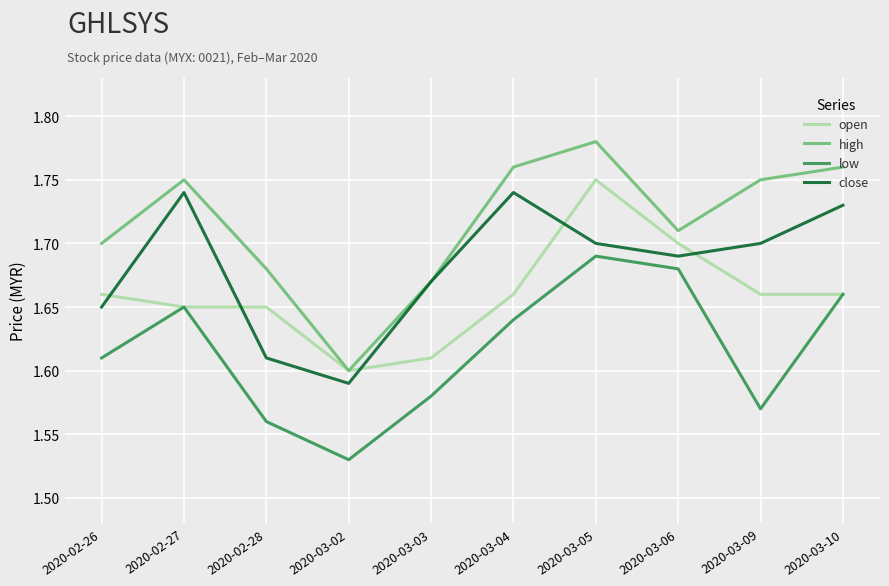

Where is the first local minimum for low?

2020-03-02